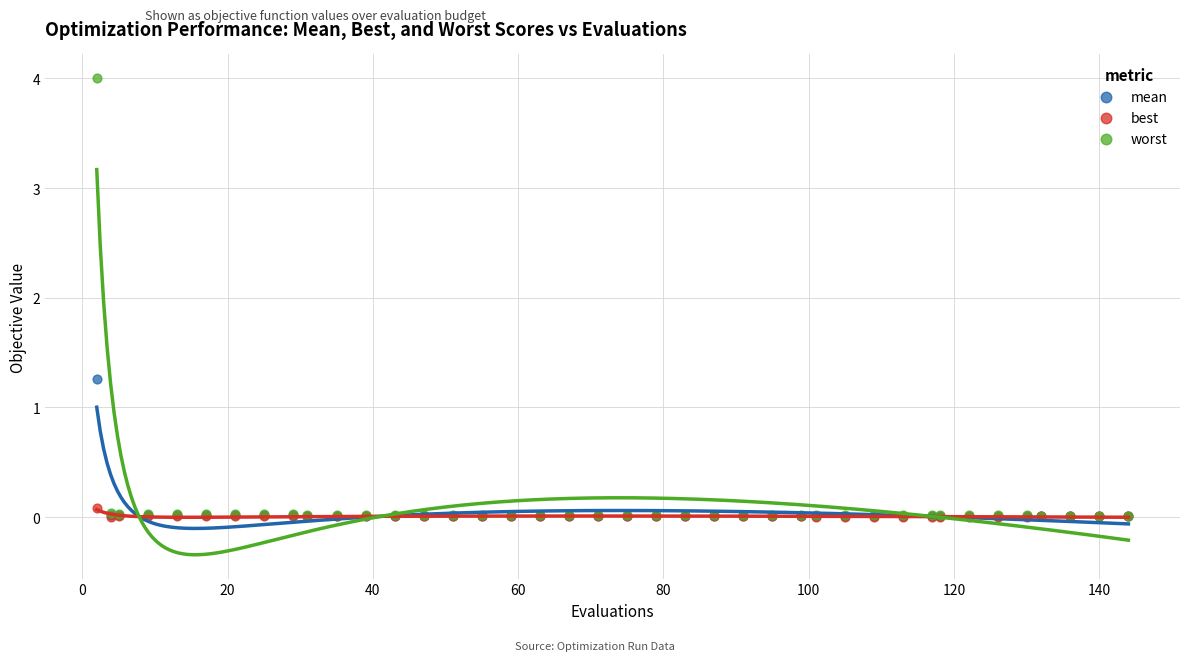

Which series contains the highest Y value?

worst